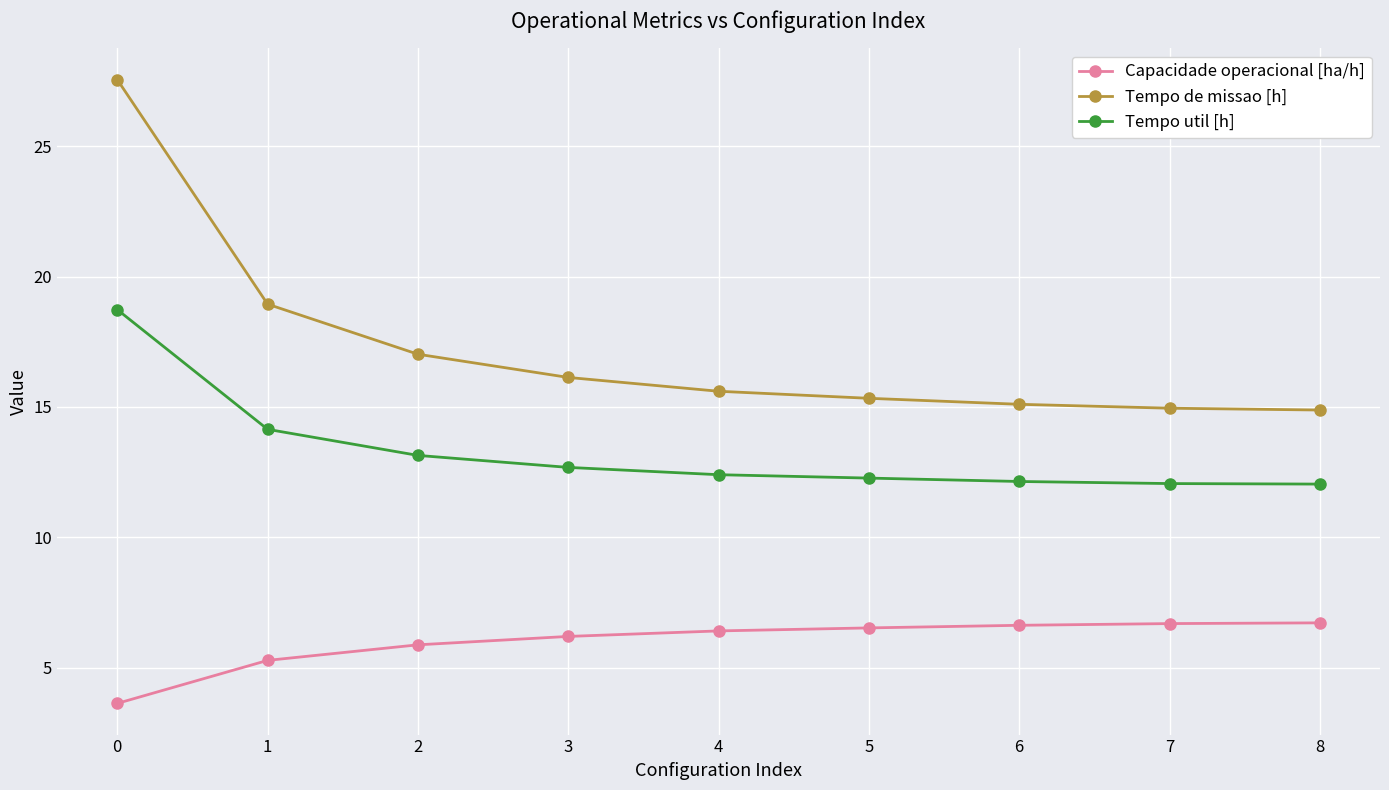

Which series has the widest spread of values?

Tempo de missao [h]